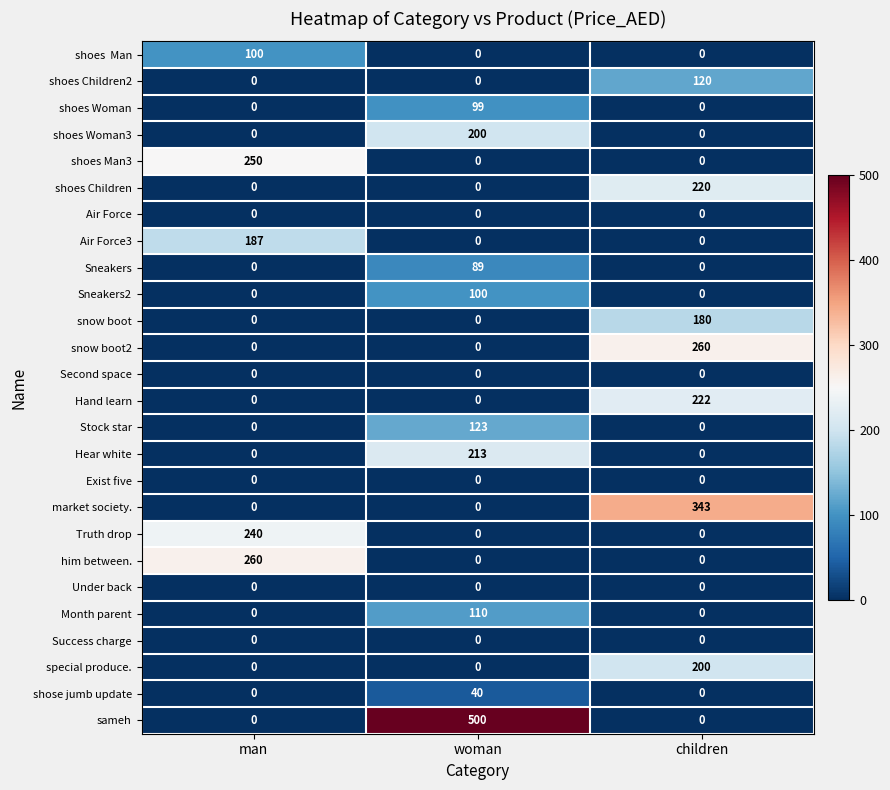

What value does the special produce. series have at children, to the nearest 5?

200